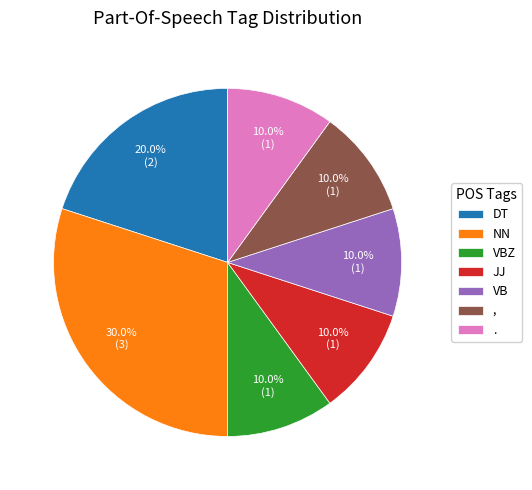

Do . and JJ together represent more than half of the pie?

No